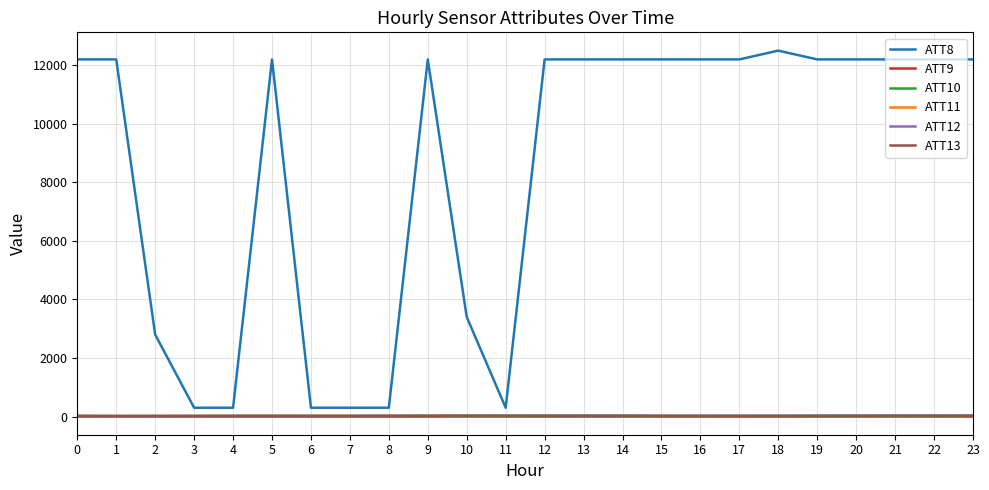

Which series has the largest total across all categories?

ATT8